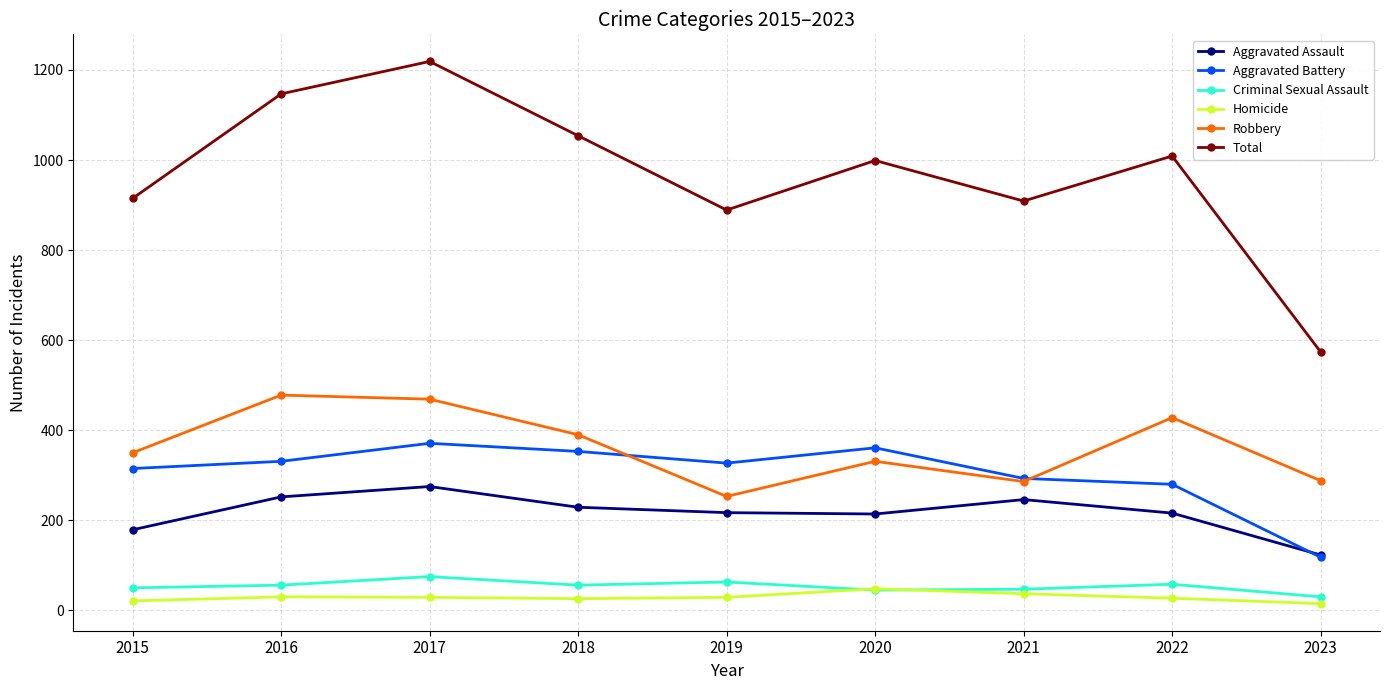

True or false: Total has a value of 574 at 2023.

True